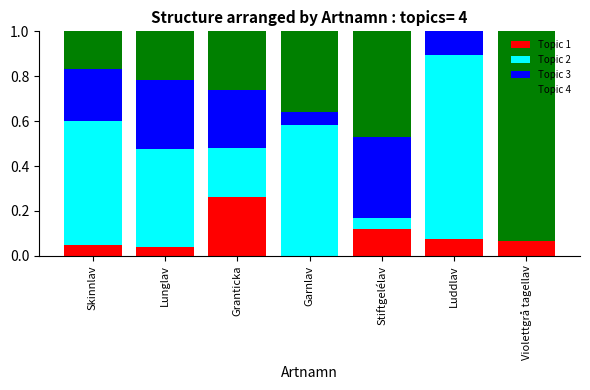

Count the number of categories in the chart.

7